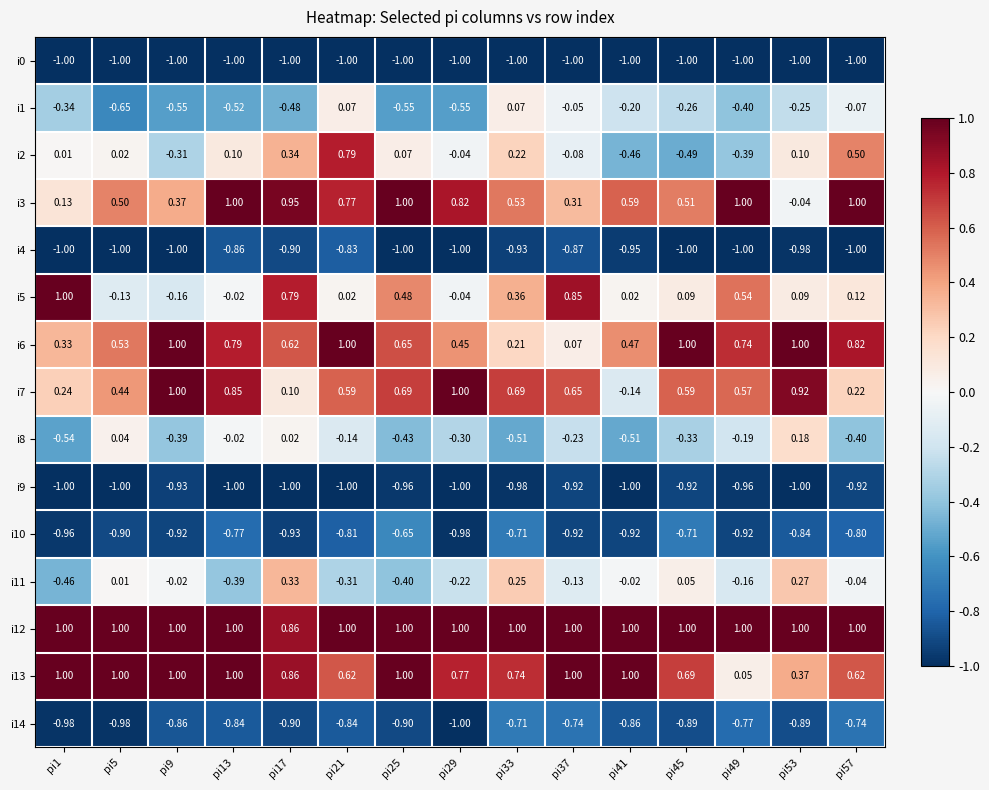

How many series are shown in this chart?

15